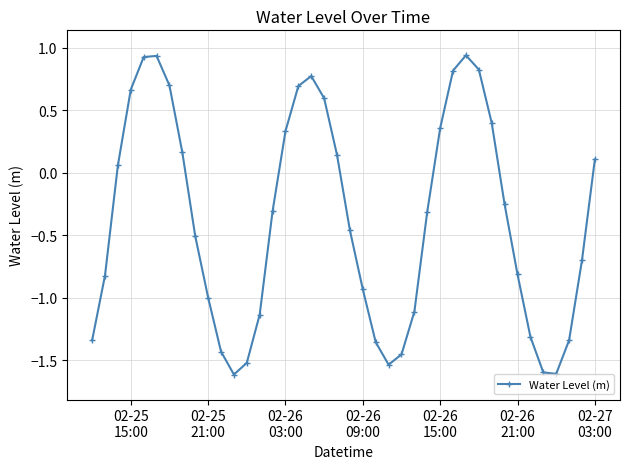

What is the average value?

-0.4